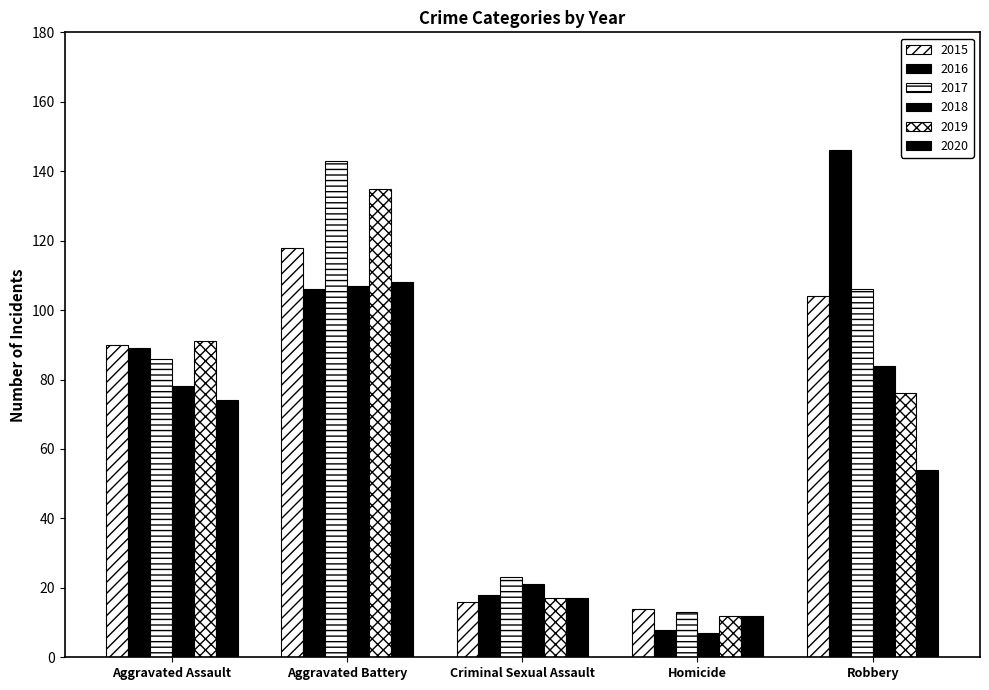

What is the spread (max minus min) of values at Criminal Sexual Assault?

7